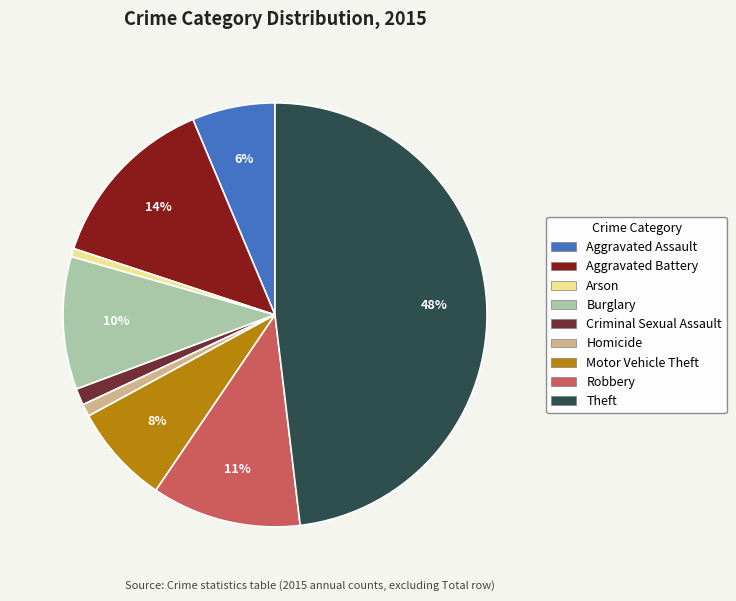

To the nearest percent, what percentage of the pie is Robbery?

11%